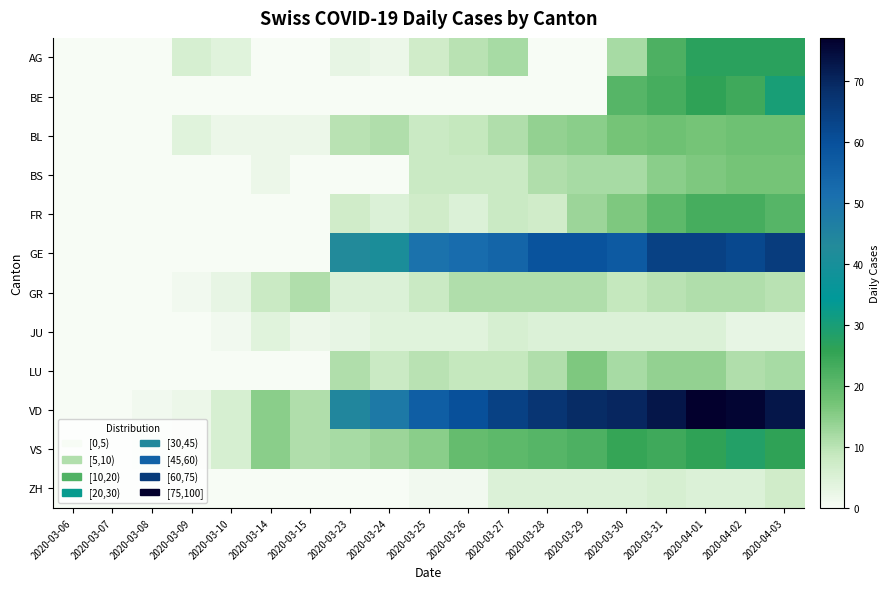

What is the maximum value shown in the chart?

77